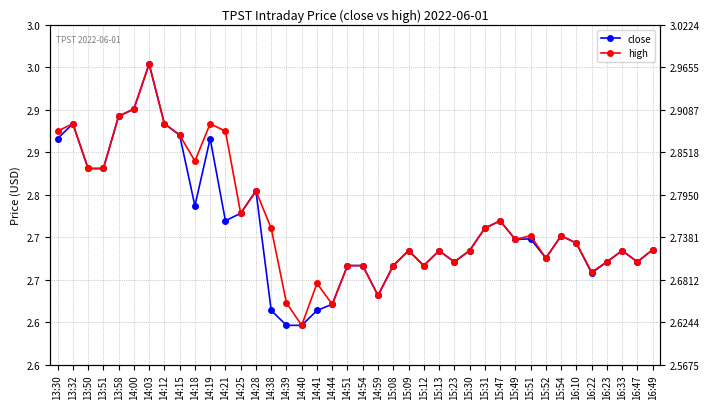

True or false: close and high cross at least once.

False